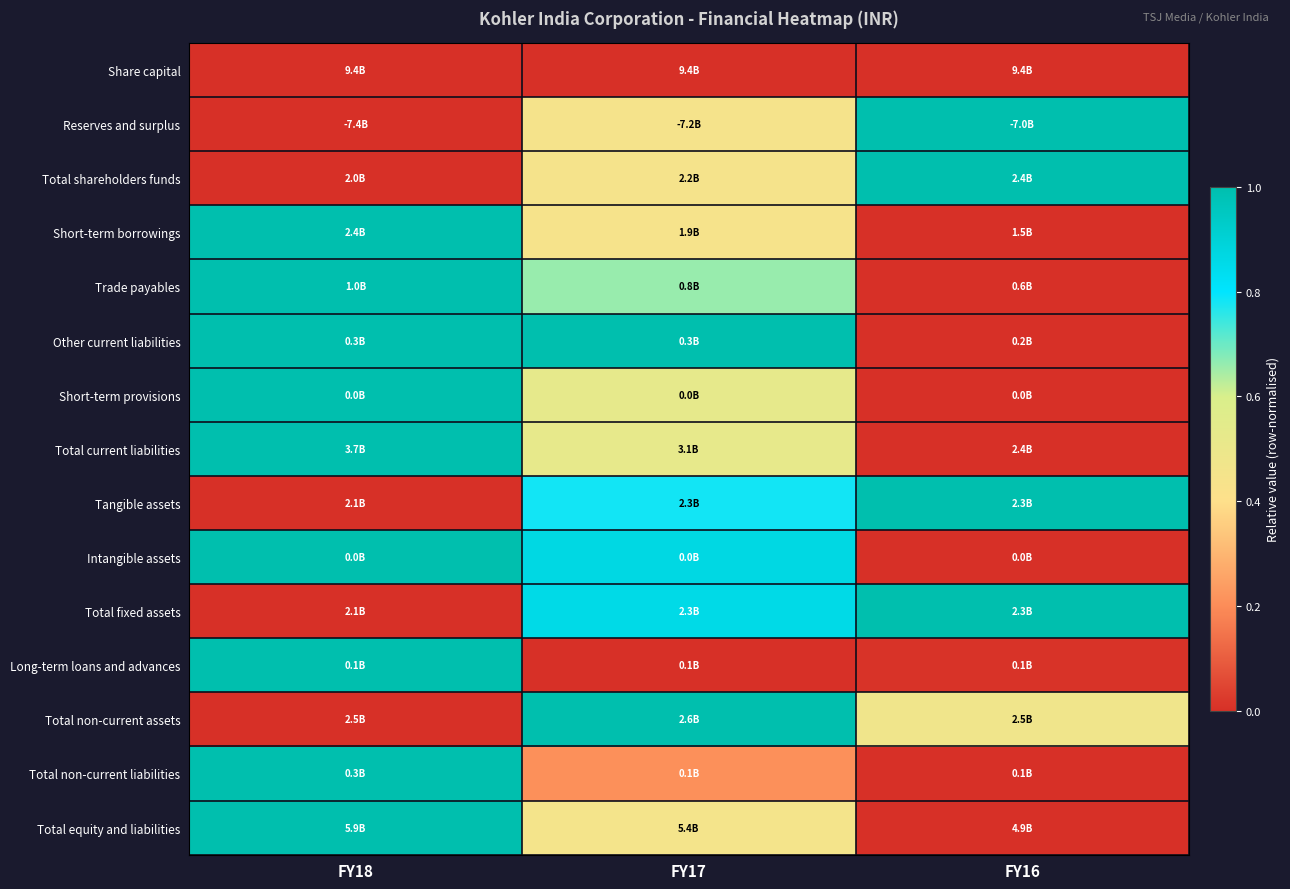

What is the spread (max minus min) of values at FY17?

1.0